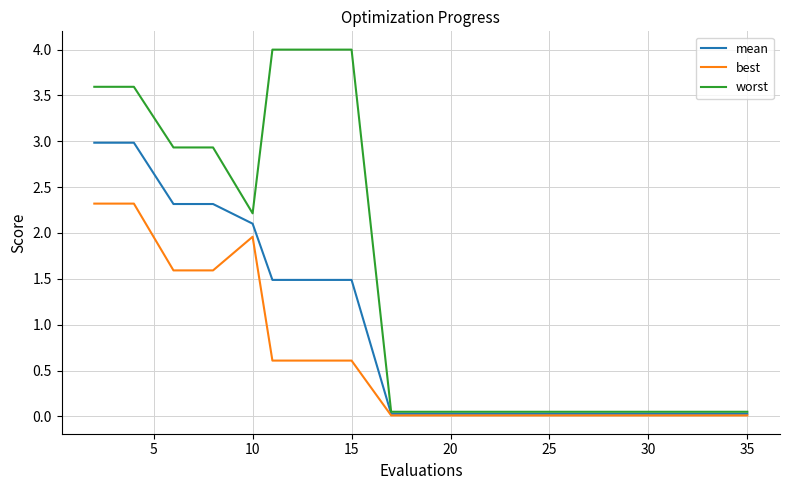

Which series has the largest total across all categories?

worst